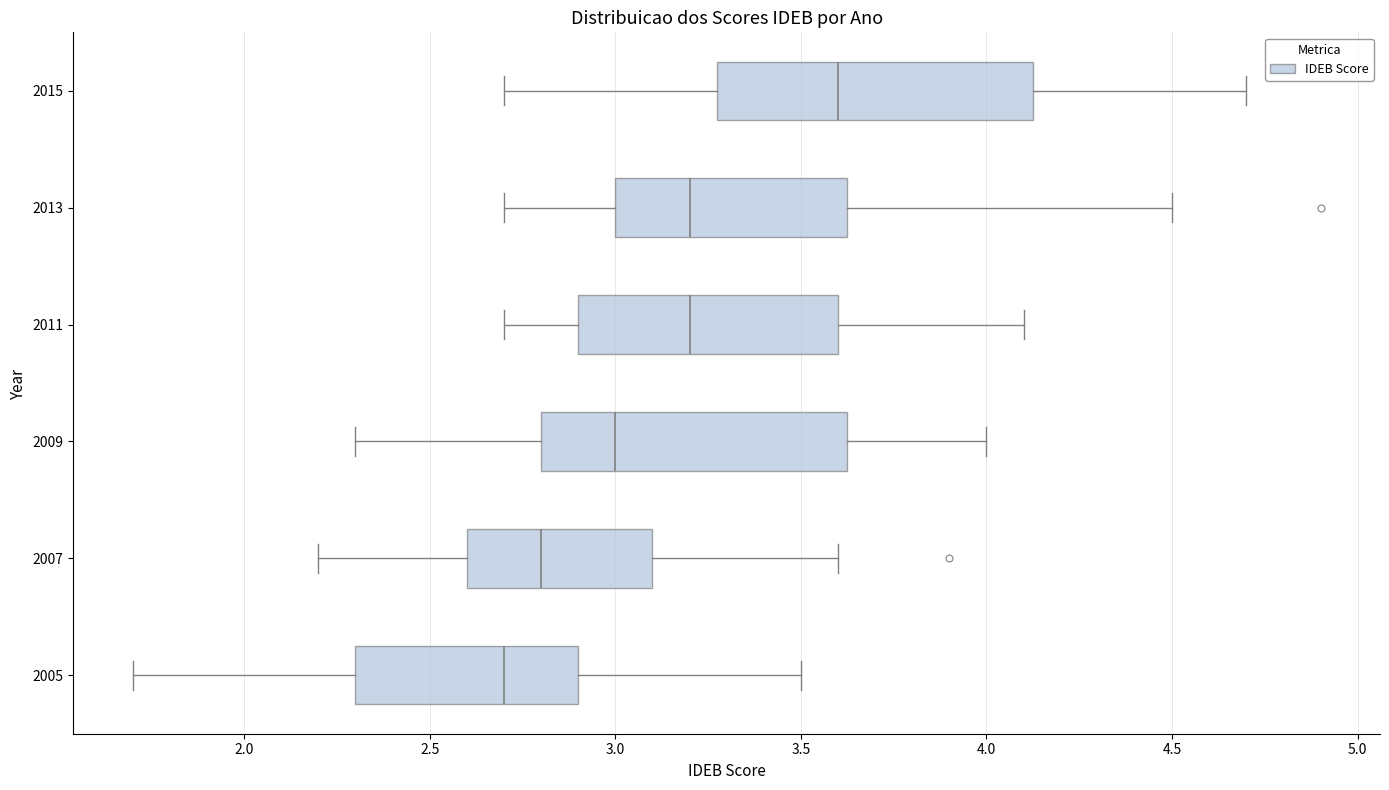

Where does the left whisker of the box at y = 2013 end on the x-axis? The values are not printed on the chart, so give them approximately, as read against the axis.

2.70